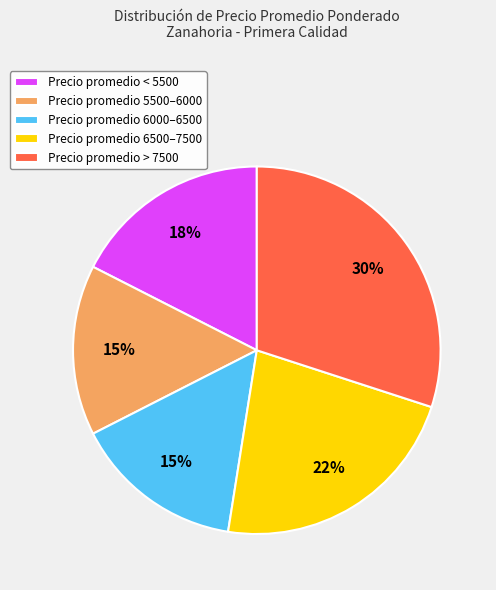

What is the largest slice in the pie chart?

Precio promedio > 7500